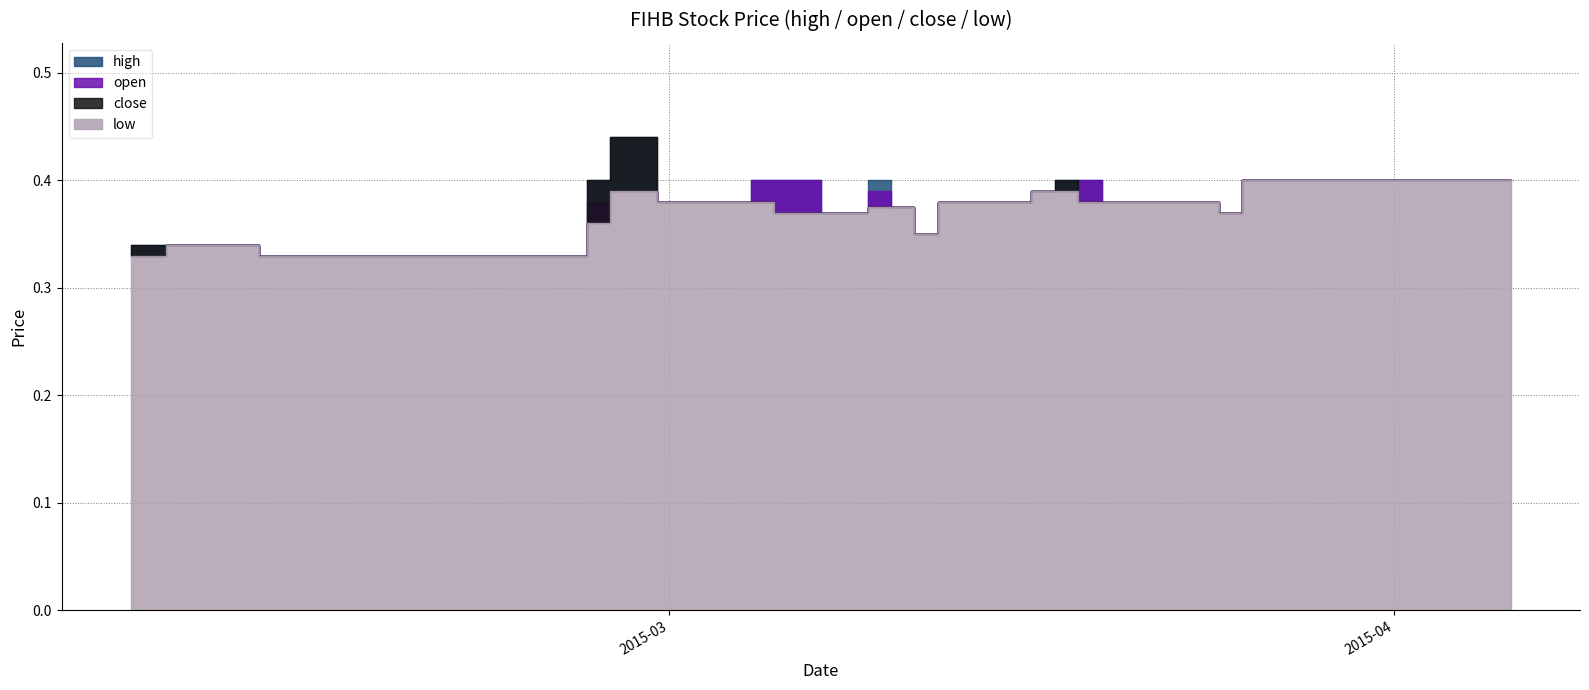

Is it true that low equals 0.5 at 30?

False